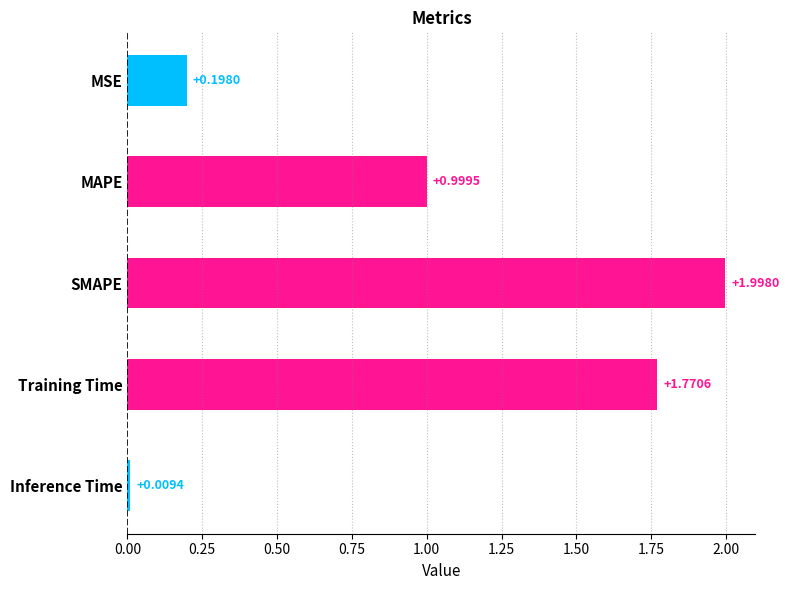

What is the difference between the maximum and minimum values?

2.0